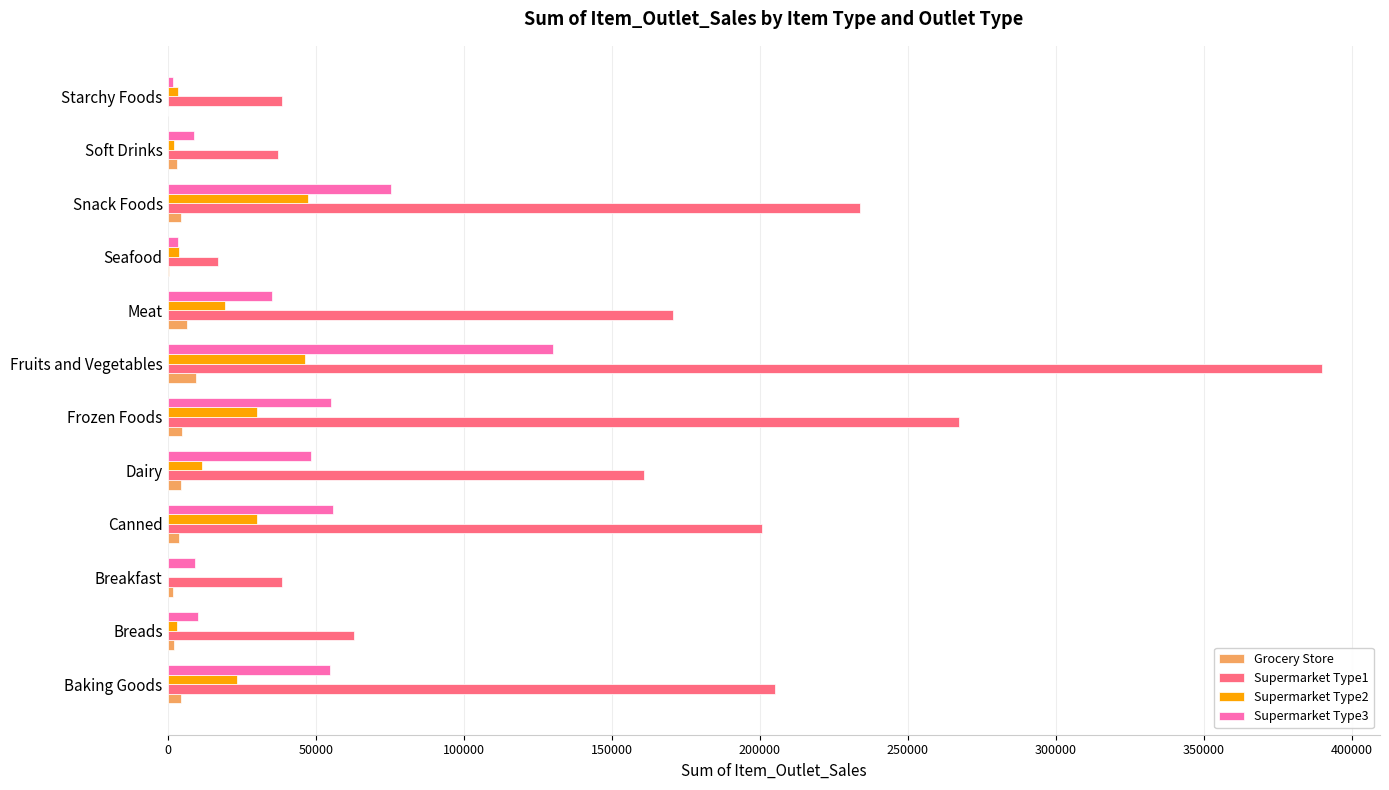

Count the number of data series in this chart.

4